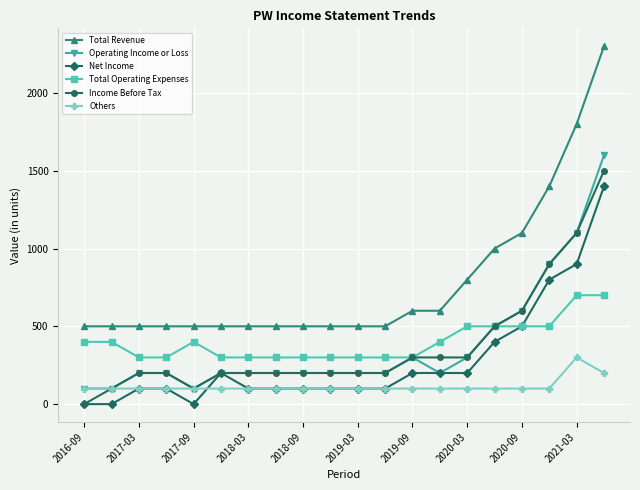

Which series has the largest total across all categories?

Total Revenue